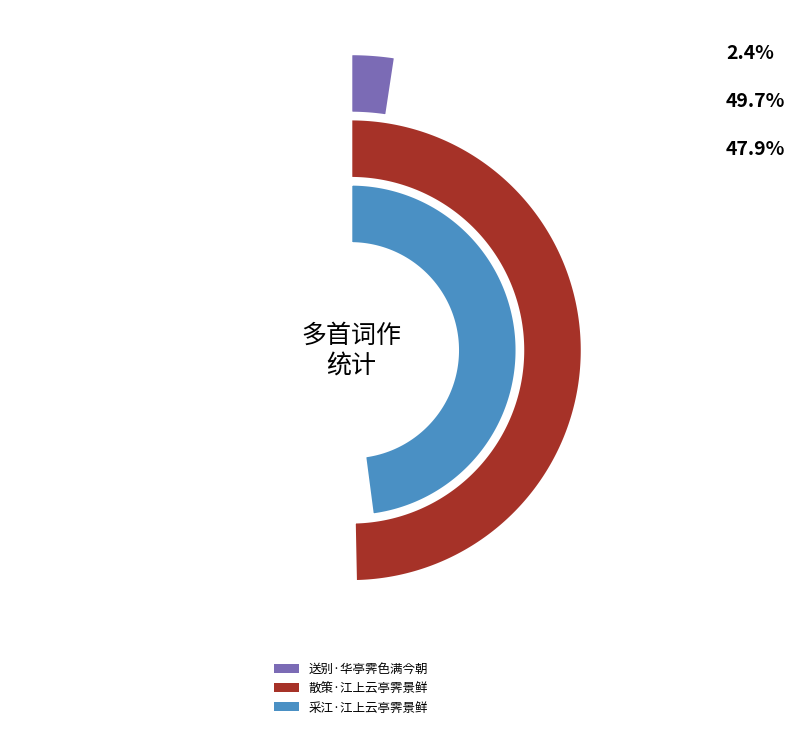

Which has a higher value, 散策·江上云亭霁景鲜 or 送别·华亭霁色满今朝?

散策·江上云亭霁景鲜